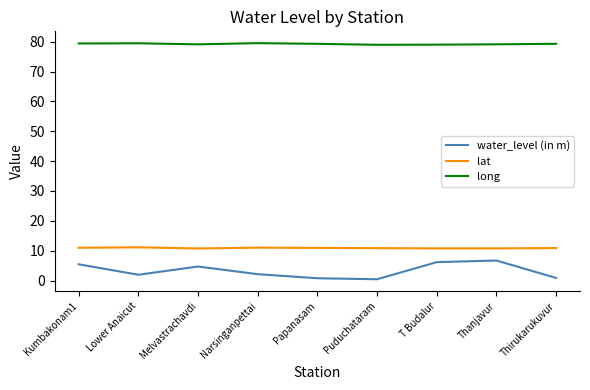

True or false: water_level (in m) and long cross at least once.

False